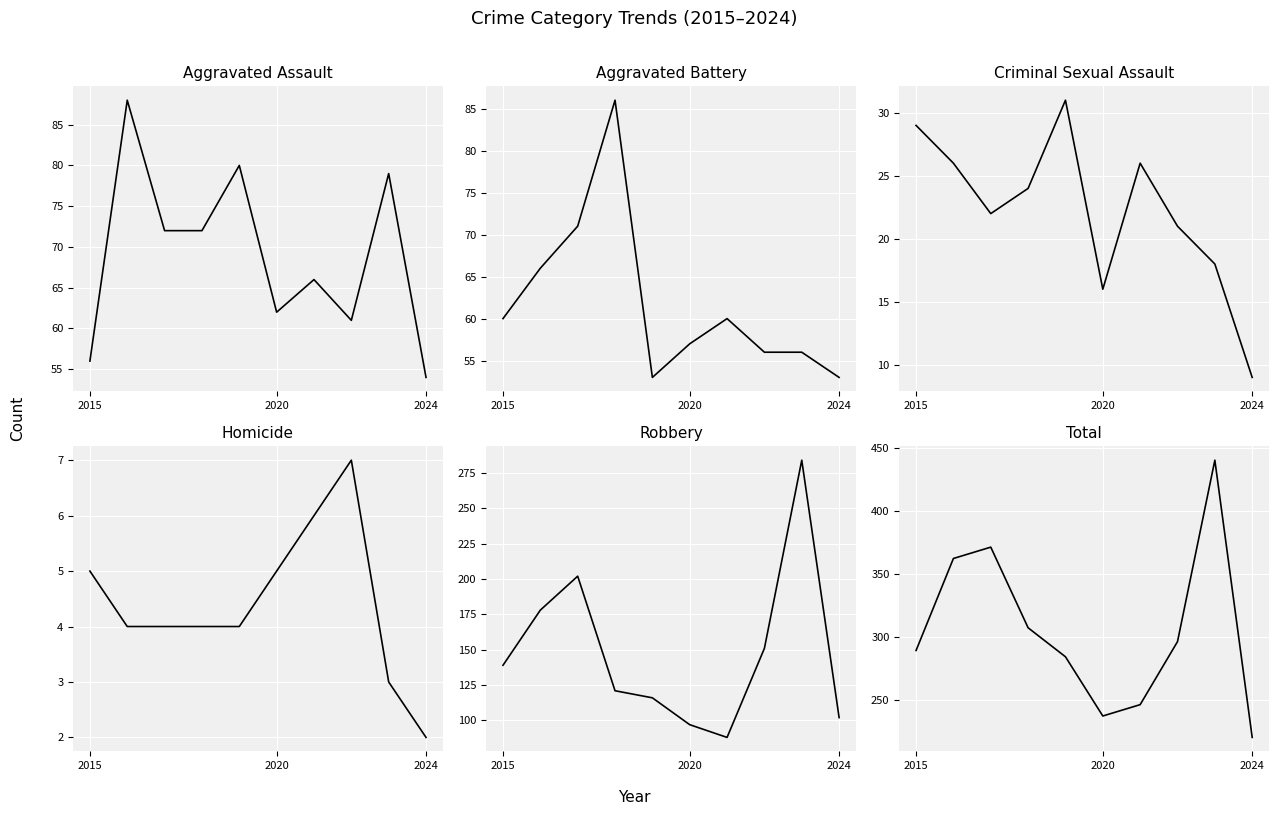

Does the chart display data point markers on the line(s)?

No